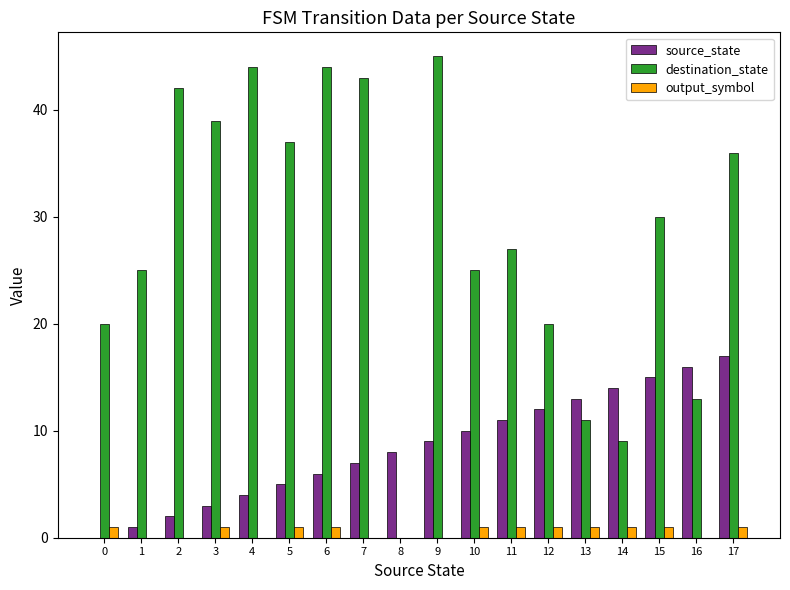

How many groups of bars are there?

18